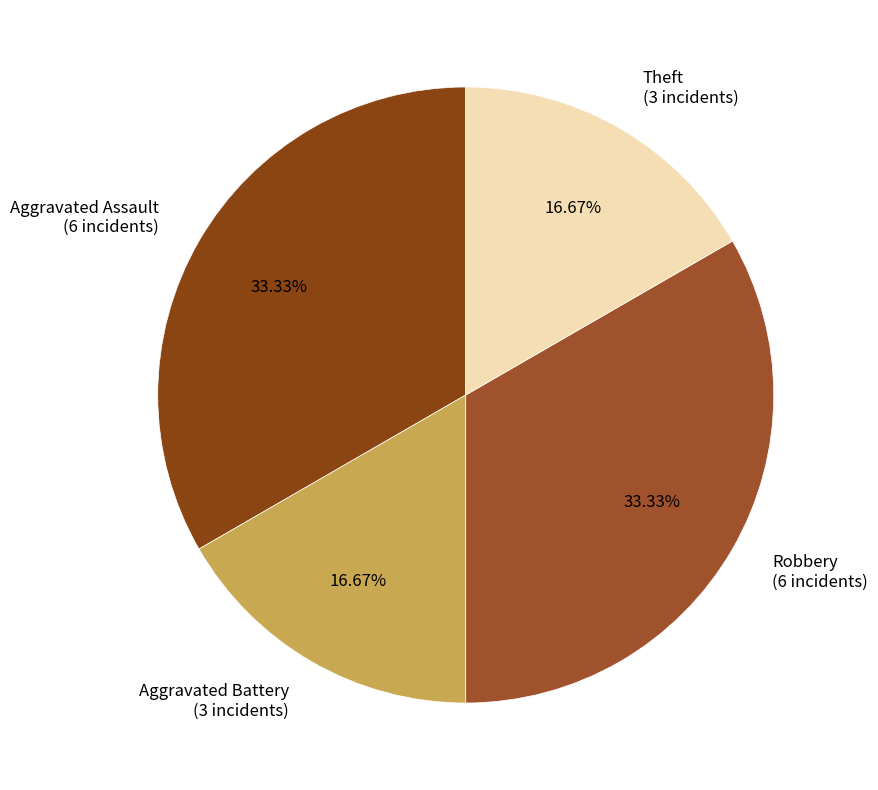

Which has a higher value, Aggravated Assault or Aggravated Battery?

Aggravated Assault